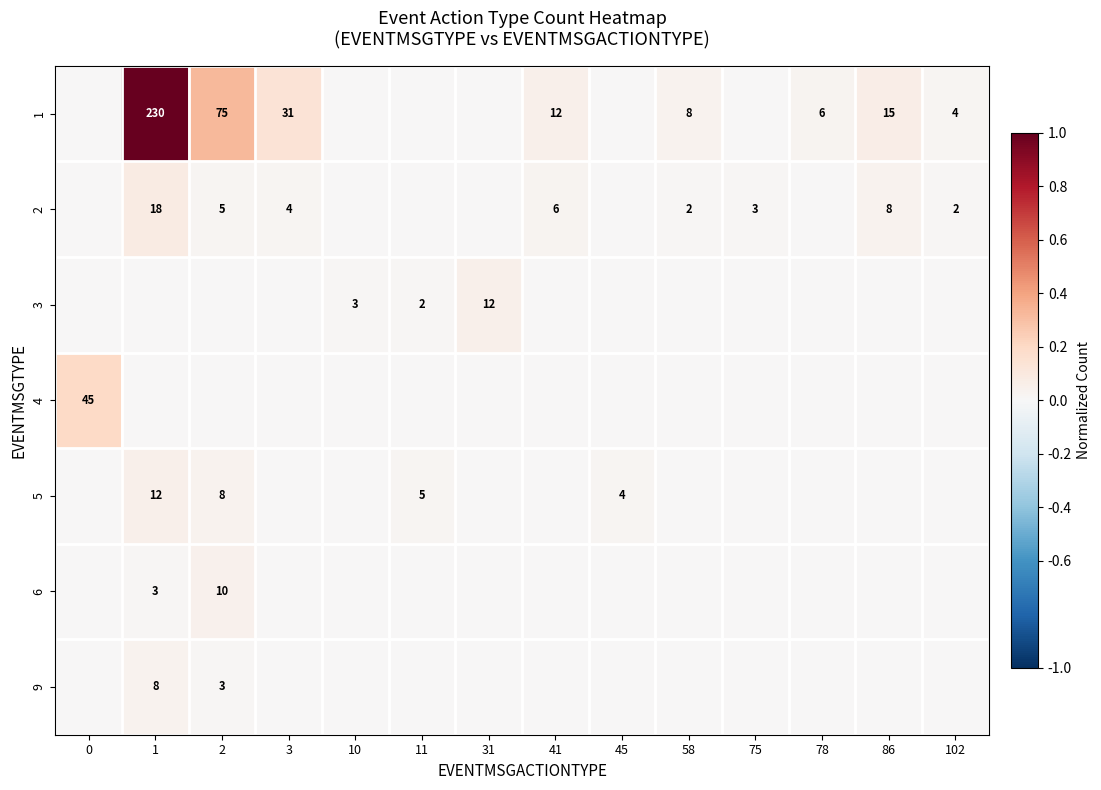

The 9 series shows 8 at 1. True or false?

True